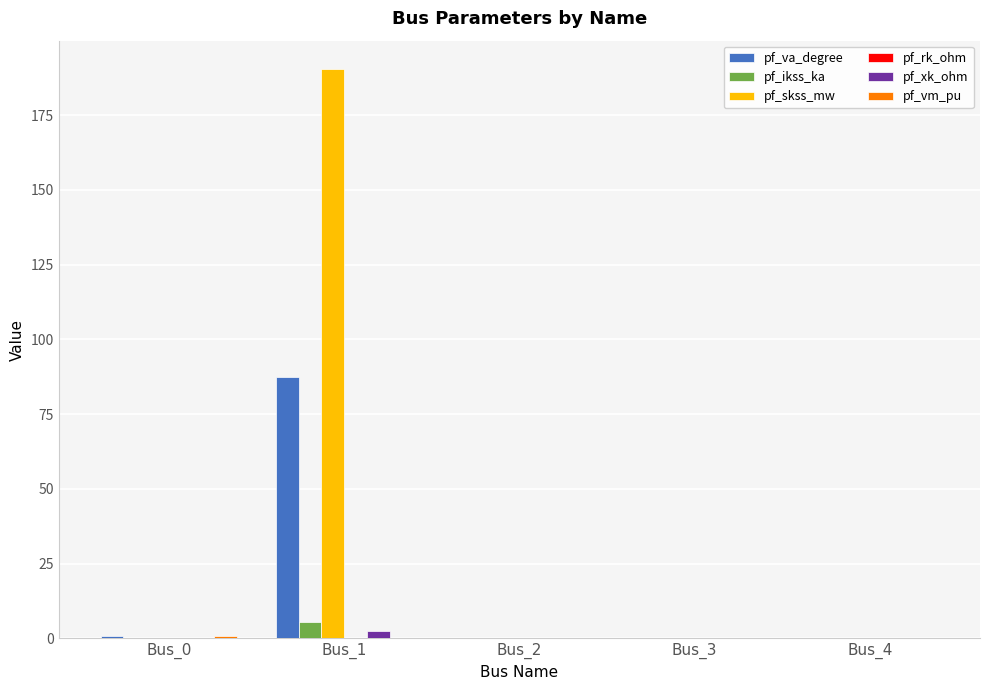

Which category has the highest value in the pf_ikss_ka series?

Bus_1